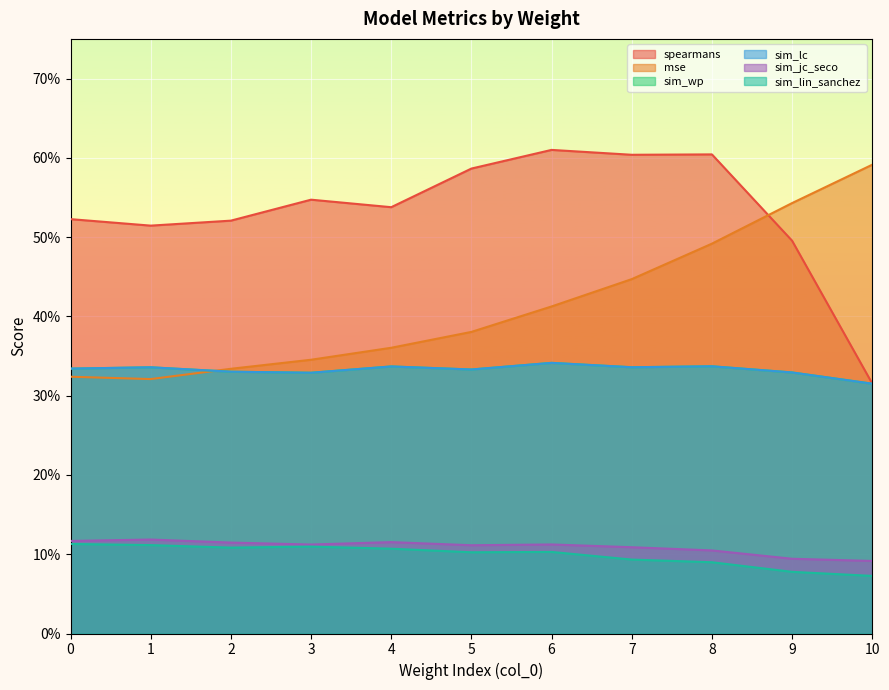

What is the spread (max minus min) of values at 0?

0.4